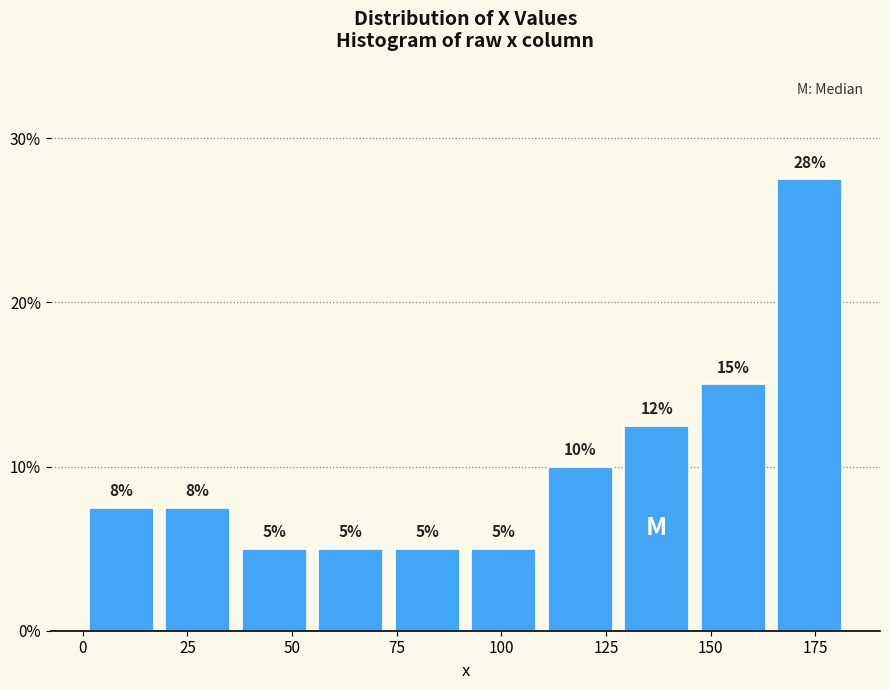

Around what value on the x-axis is the tallest bar? Give the approximate position of its centre, as read against the axis.

175